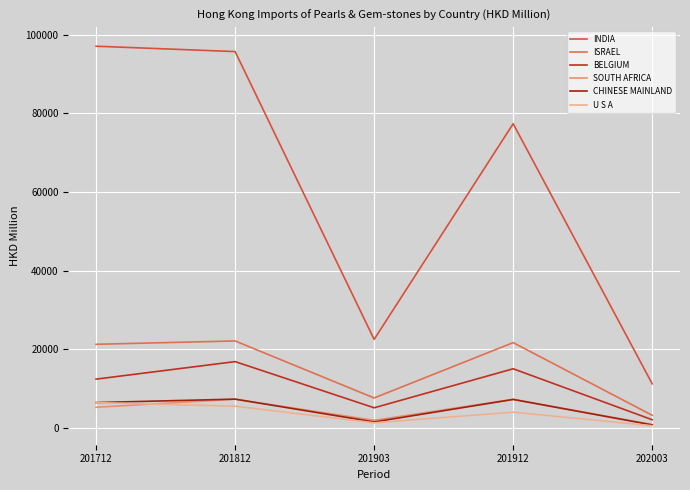

At which category does ISRAEL reach its first local valley?

201903